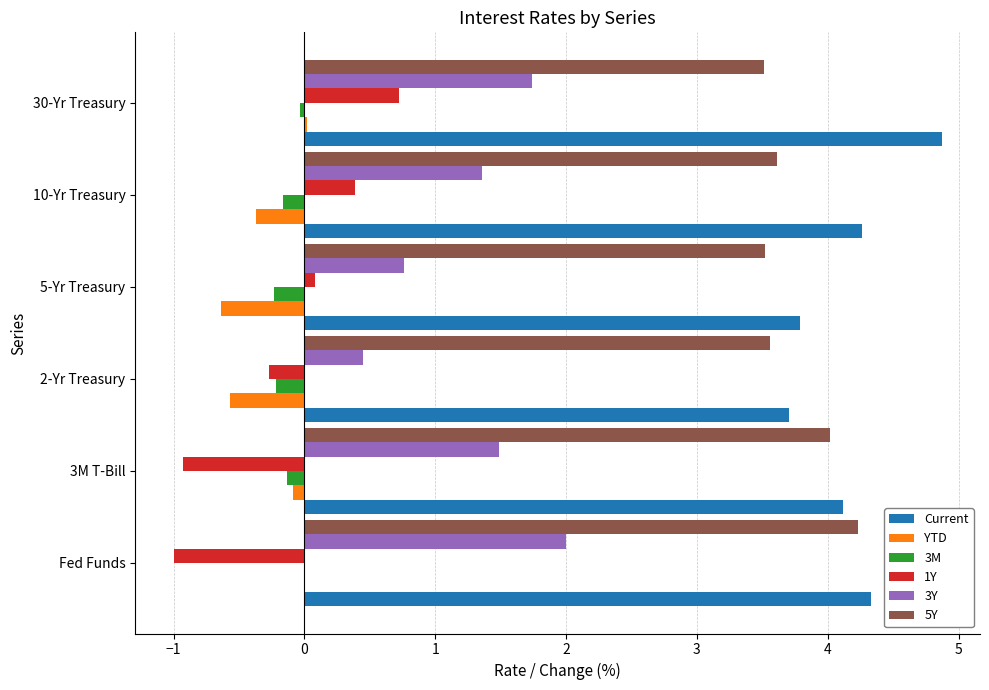

Which label corresponds to the largest value in the chart?

30-Yr Treasury